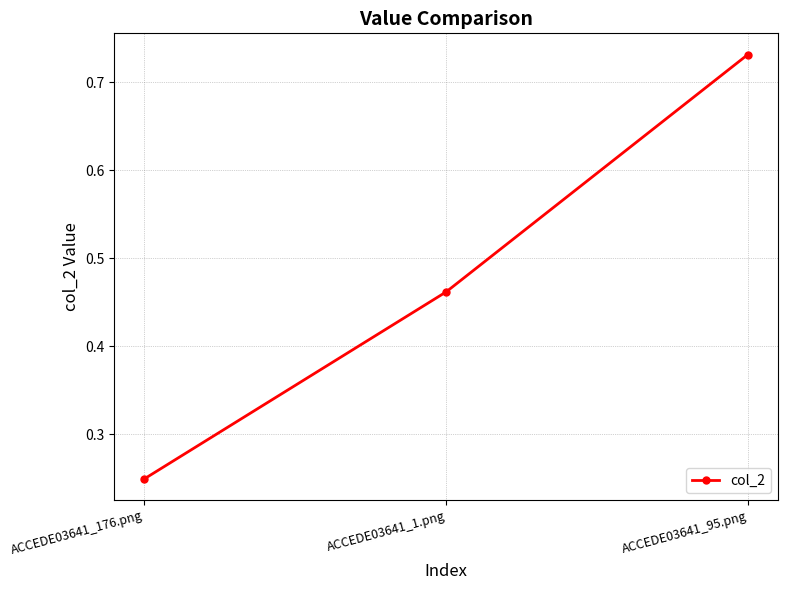

What position from the right is ACCEDE03641_1.png?

2